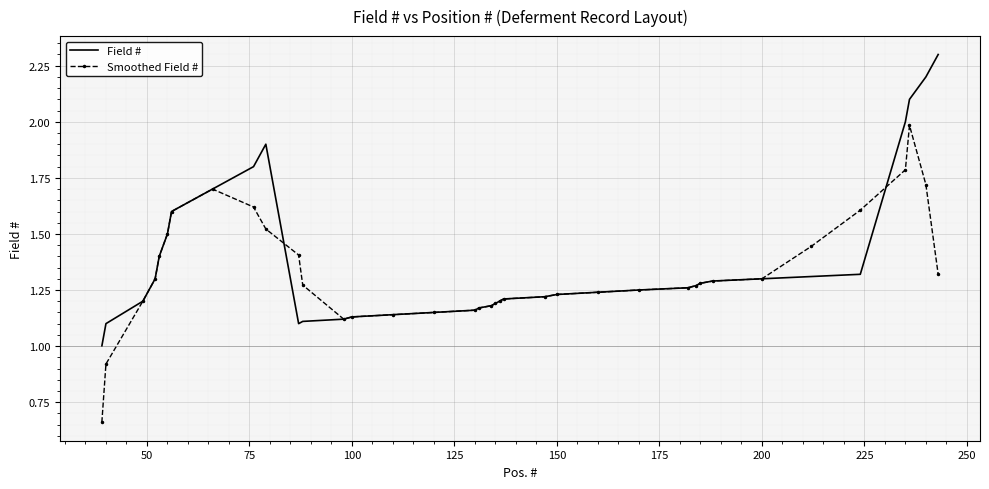

List the series in order of their peak value, highest first.

Field #, Smoothed Field #